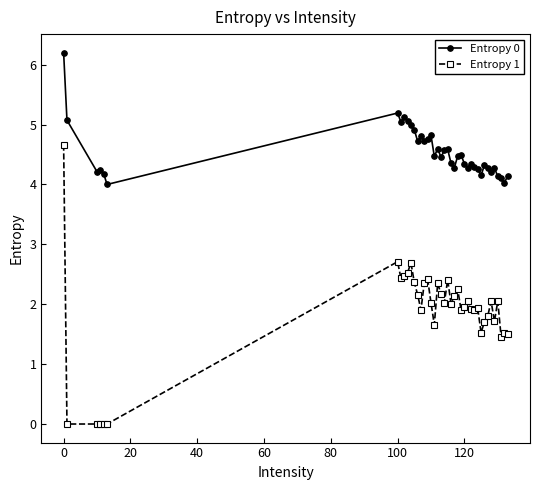

How many data points does each series have?

40